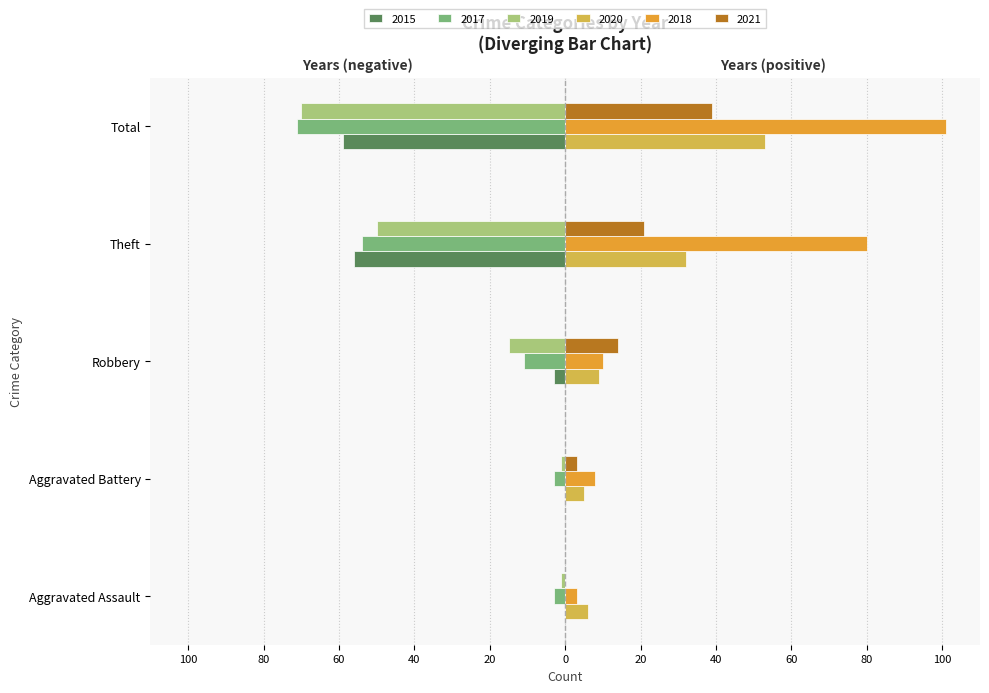

What are all the series names shown in the legend?

2015, 2017, 2019, 2020, 2018, 2021